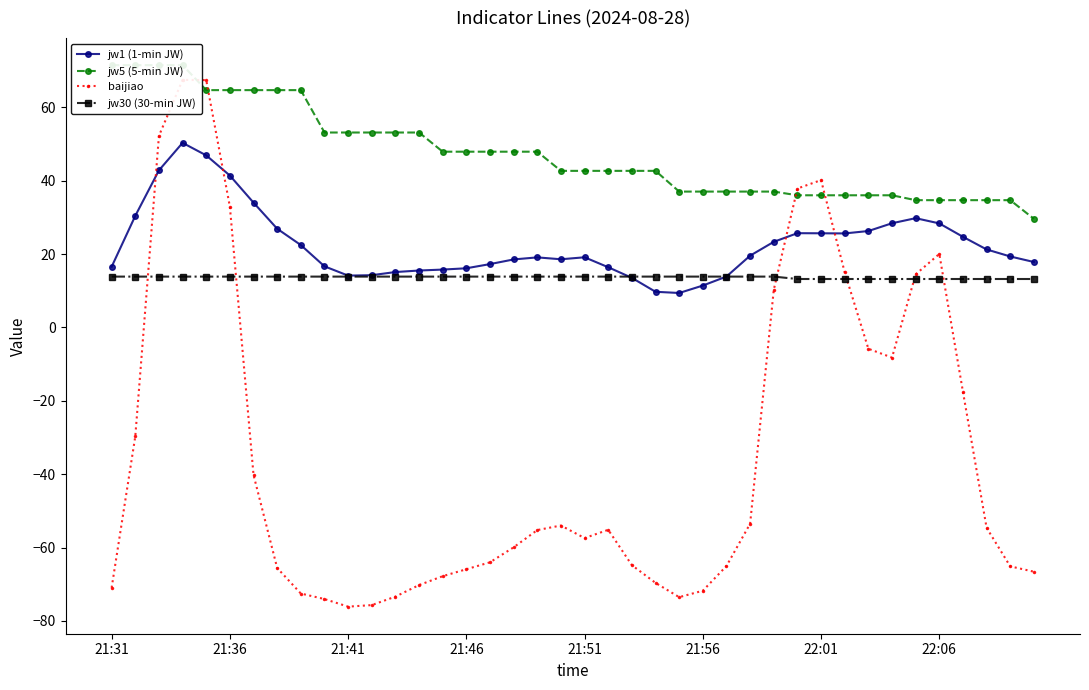

True or false: baijiao and jw1 (1-min JW) intersect in this chart.

True